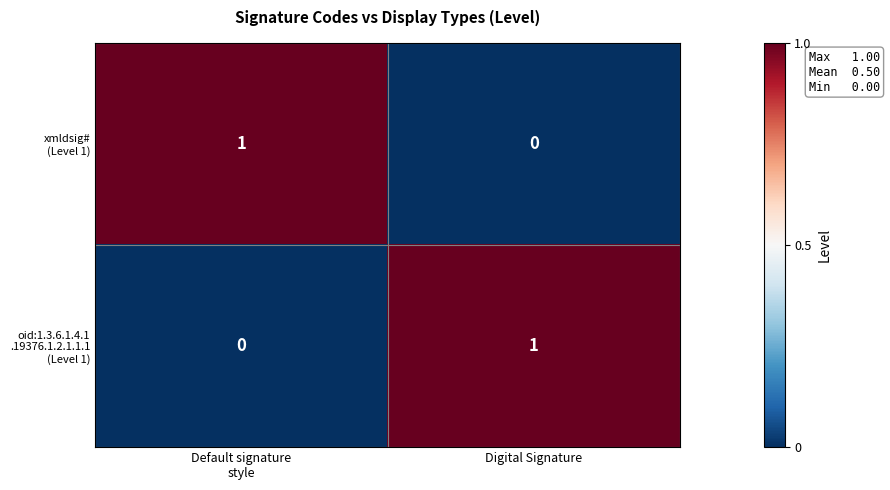

What is the maximum value shown in the chart?

1